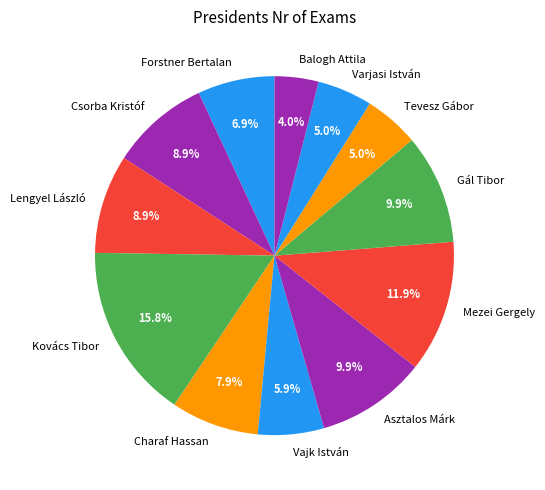

True or false: Forstner Bertalan accounts for 1% of the total.

False